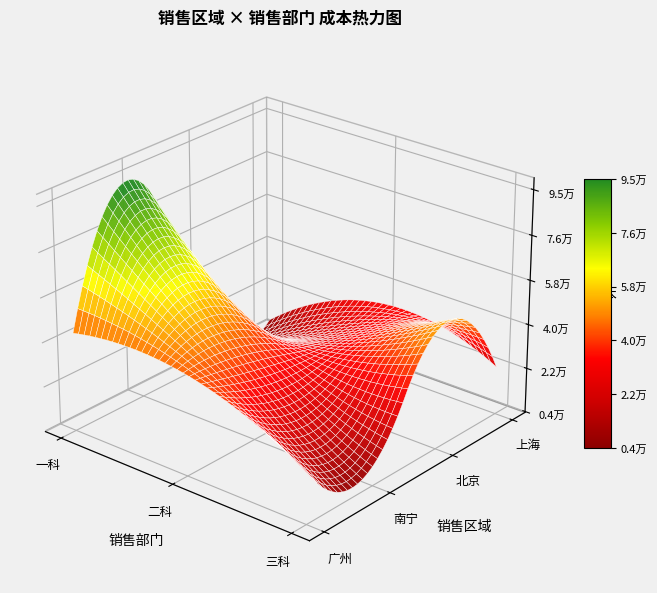

What is the greatest value displayed?

92391.2